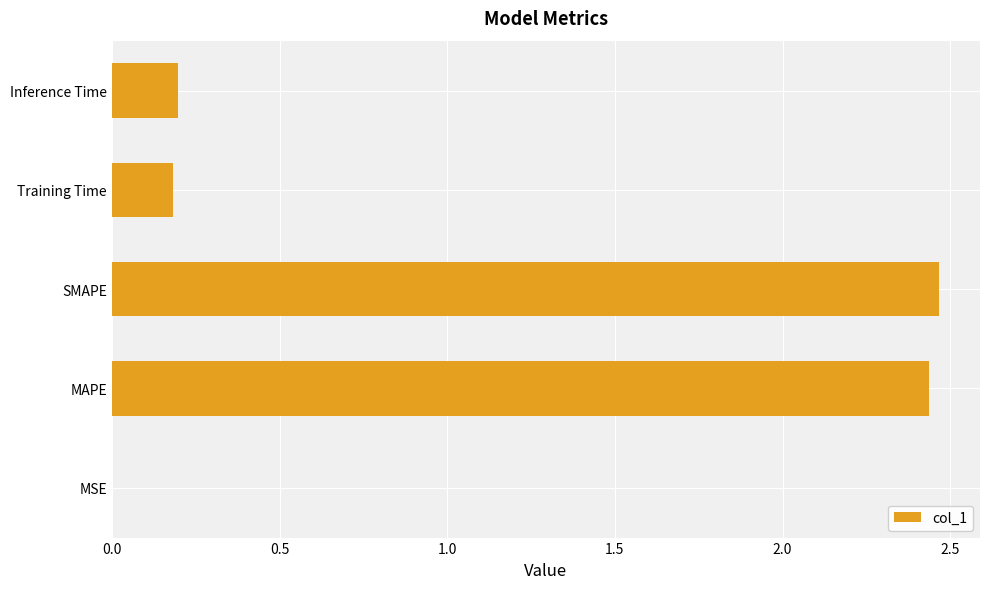

What is the change in value from SMAPE to Training Time?

-2.3